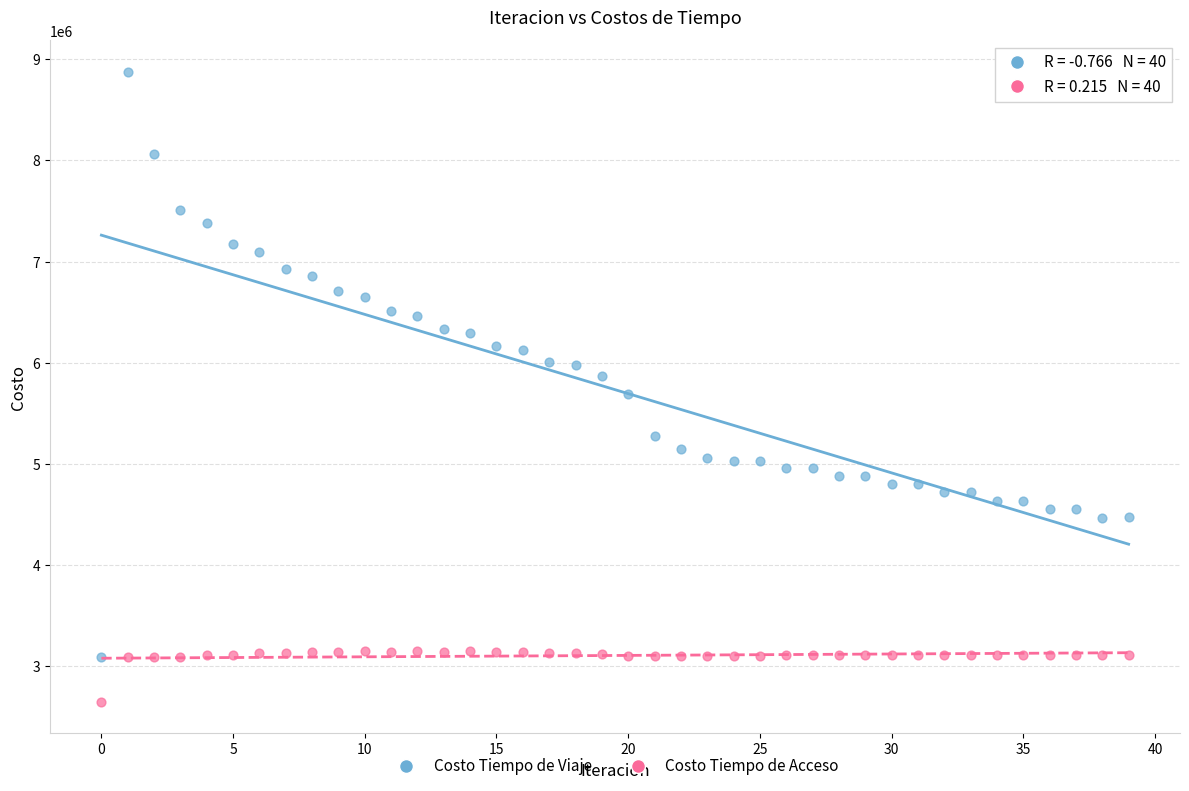

Across all data points, what is the range of Y values (max minus min)?

6231260.8